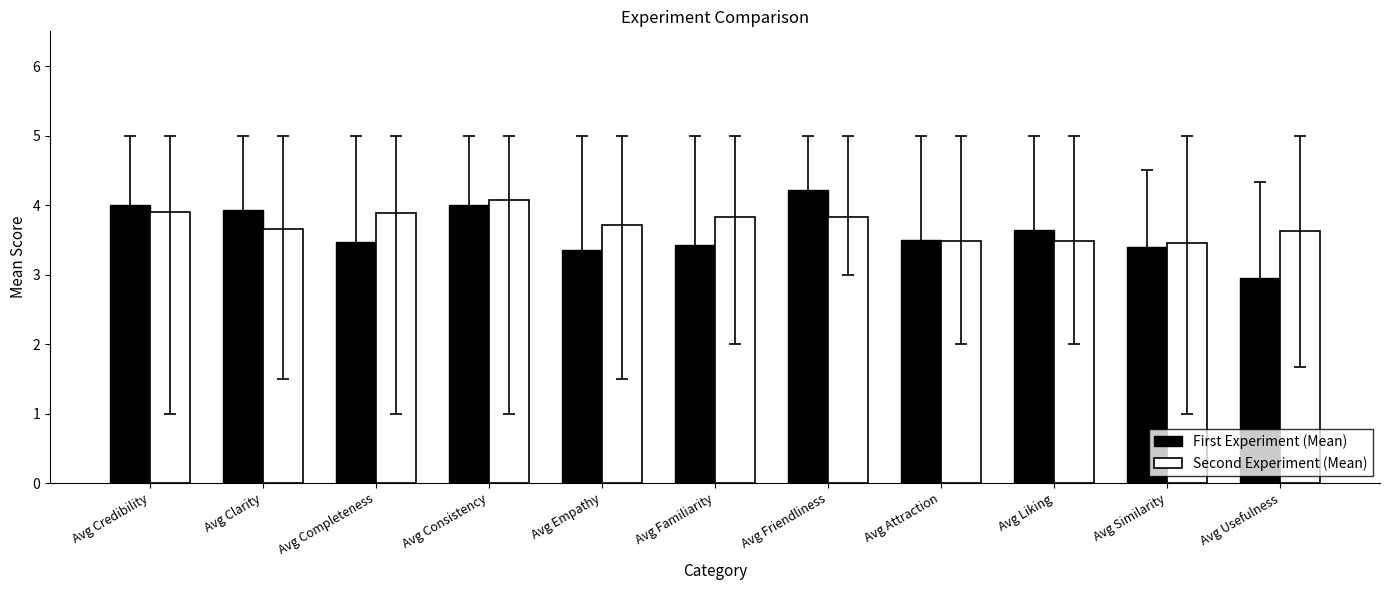

Rank the series at Avg Familiarity from highest to lowest value.

Second Experiment (Mean), First Experiment (Mean)